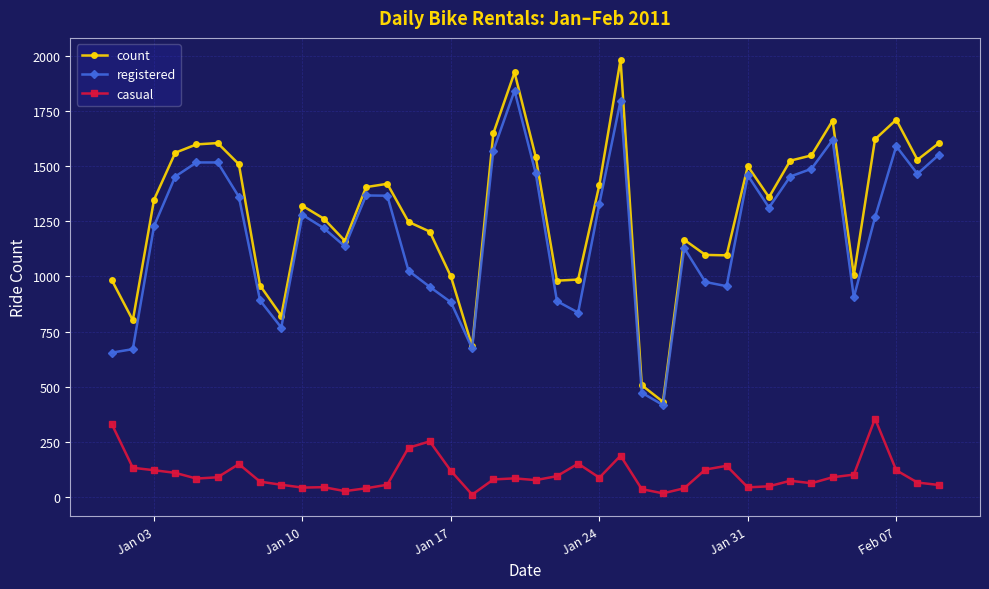

Which series has the largest total across all categories?

count